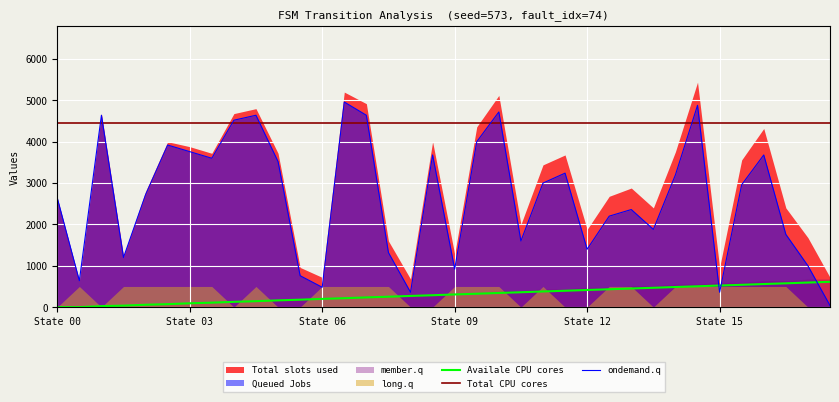

True or false: Total CPU cores and Availale CPU cores intersect in this chart.

False